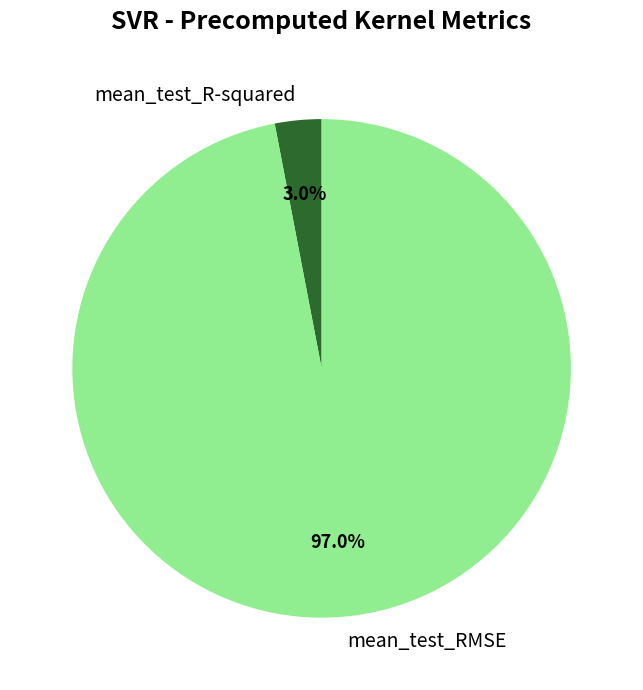

To the nearest percent, what portion does mean_test_RMSE represent?

97%